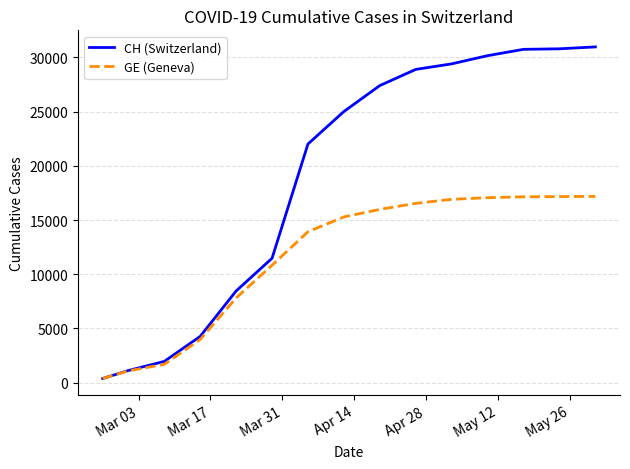

What is the maximum value for CH (Switzerland)?

30970